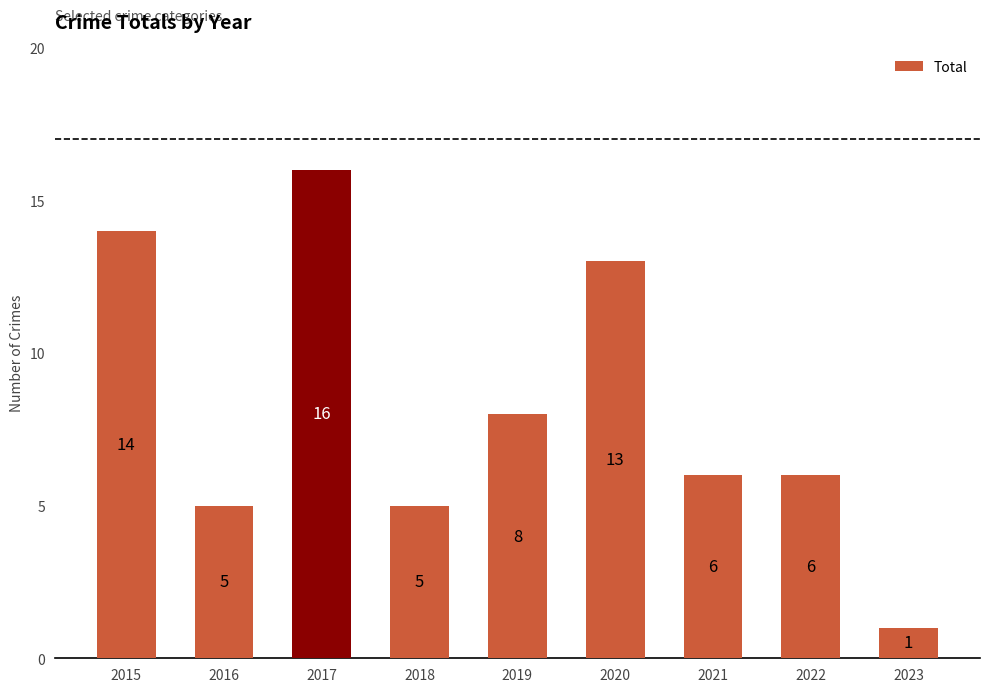

How many series are shown in this chart?

1